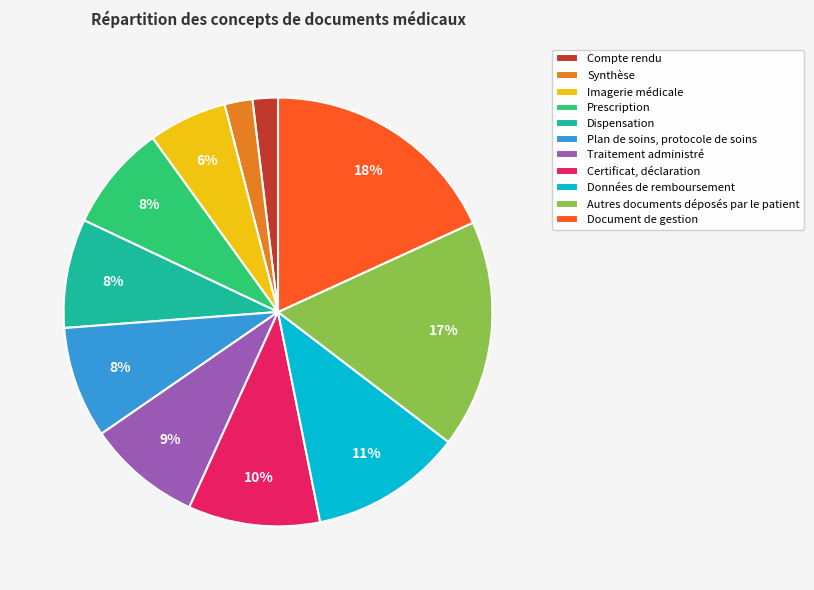

To the nearest percent, what is the difference between the Traitement administré and Compte rendu slice percentages?

7%